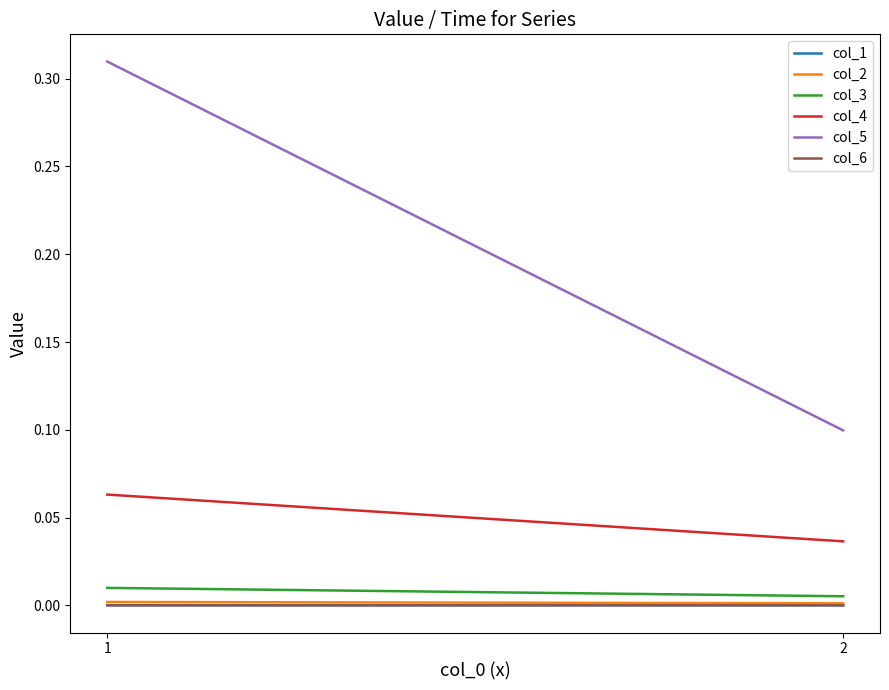

List the series in order of their peak value, highest first.

col_5, col_4, col_3, col_2, col_1, col_6